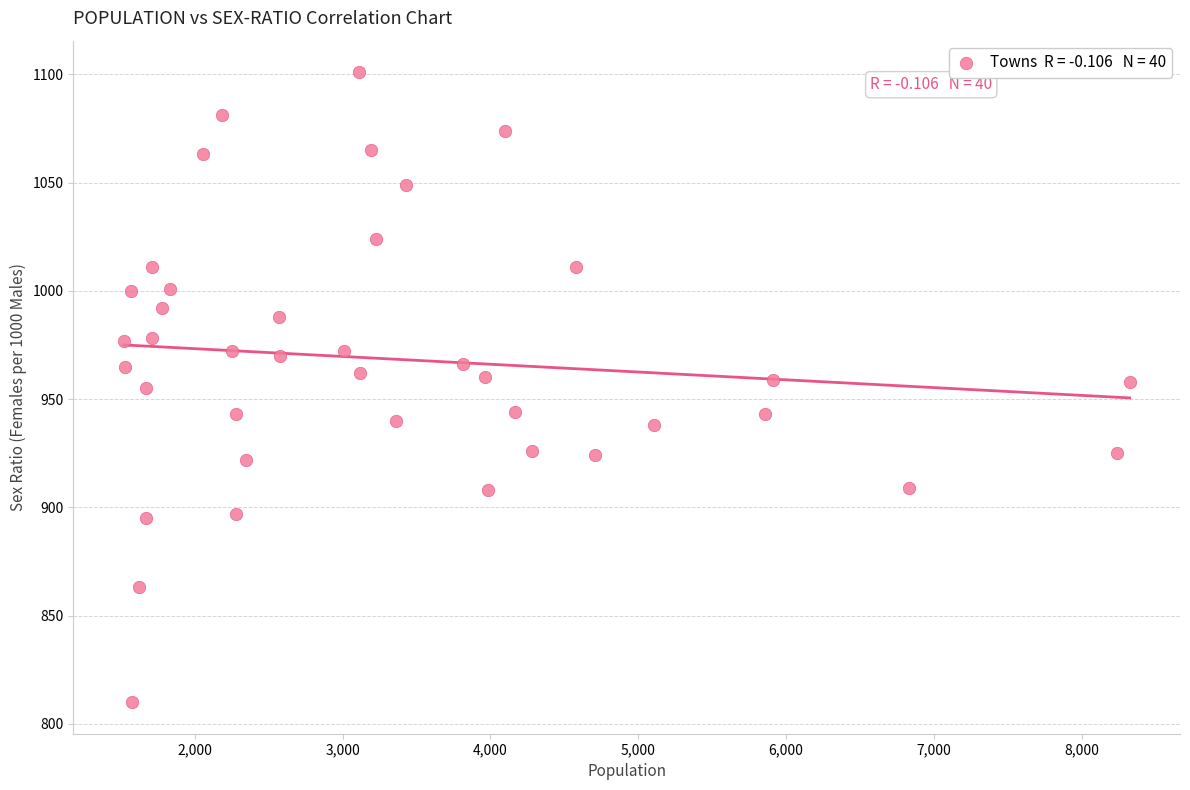

What is the range of Y values (max minus min)?

291